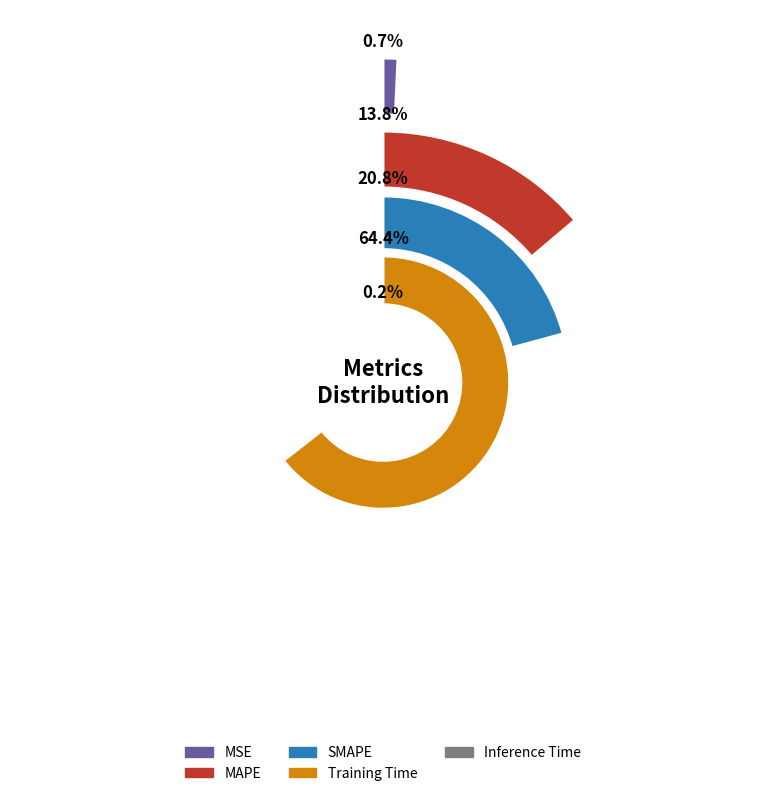

Count the number of slices in the pie.

5